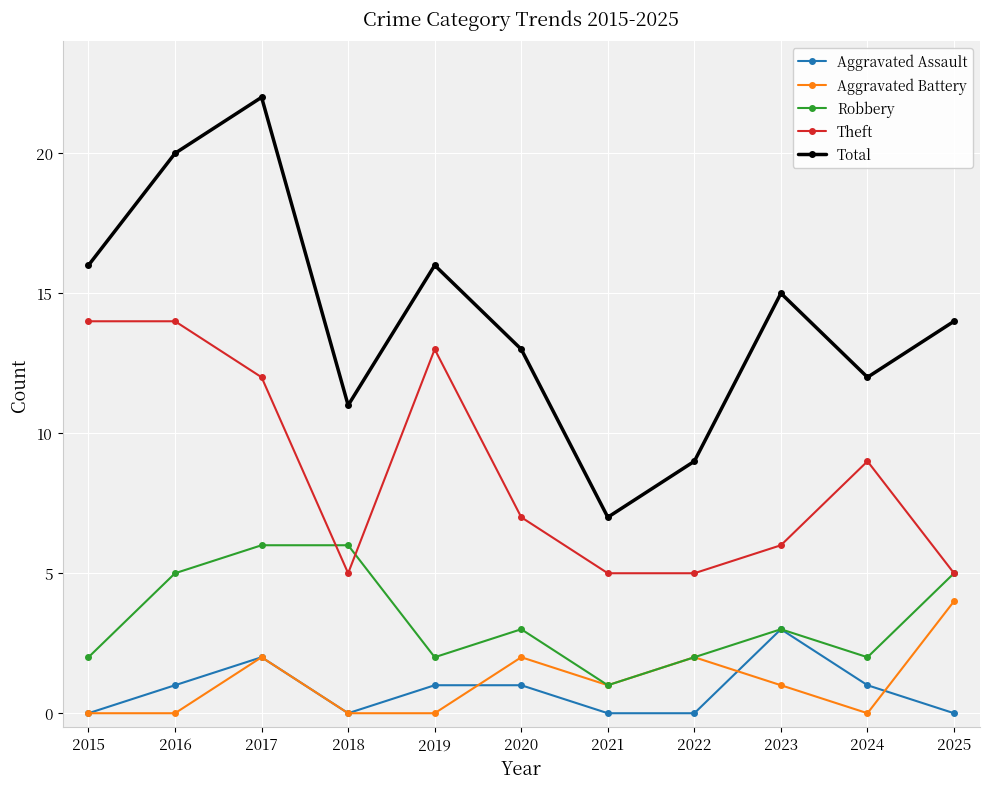

What is the sum of all Aggravated Battery values?

12